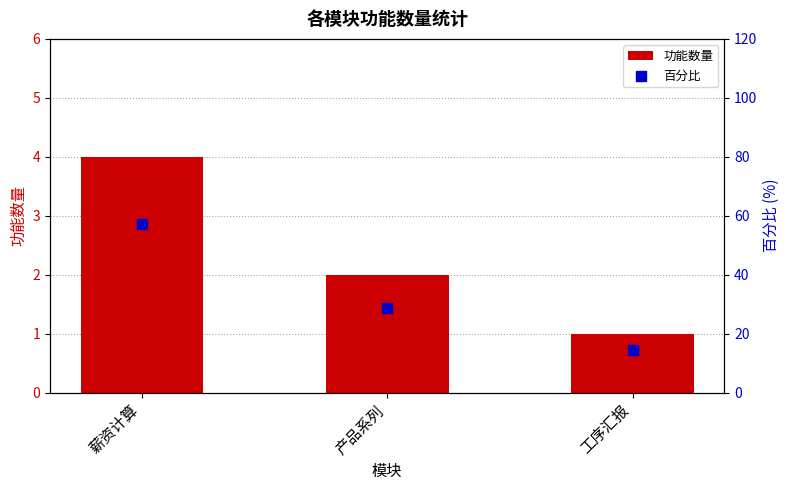

At how many categories does at least one series exceed 18?

2